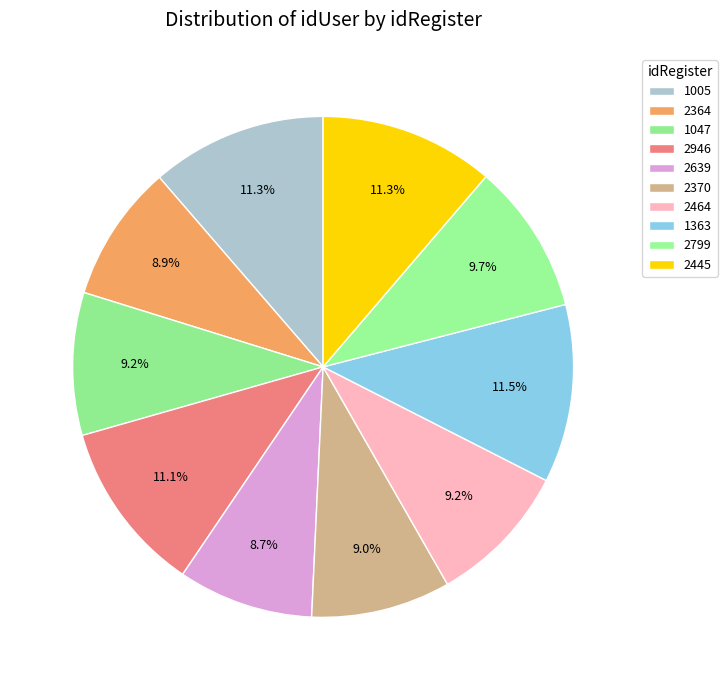

How many slices are in this pie chart?

10